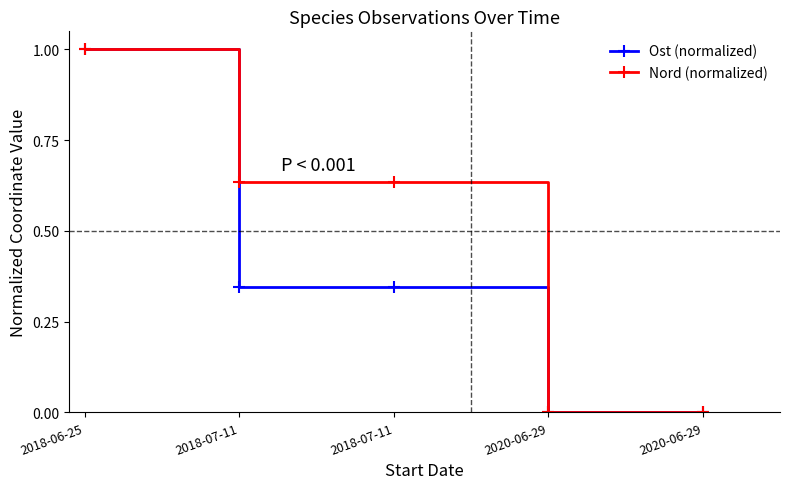

At which category is the sum across all series the highest?

2018-06-25